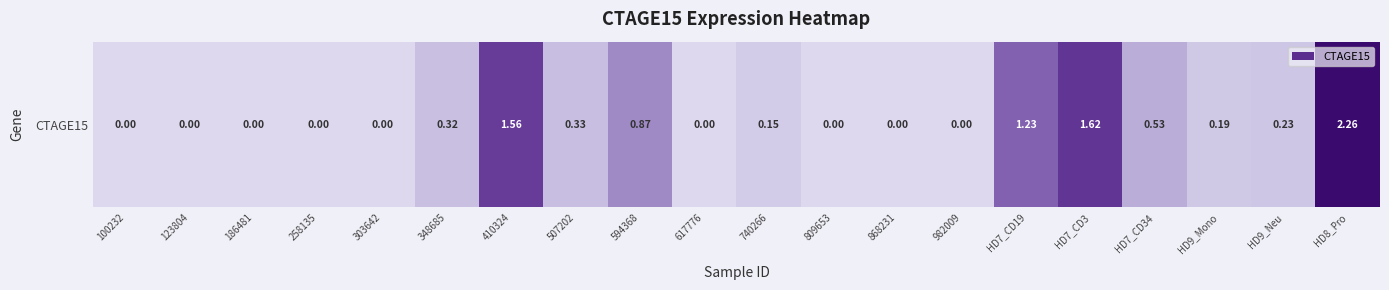

What is the sum of all values?

9.3